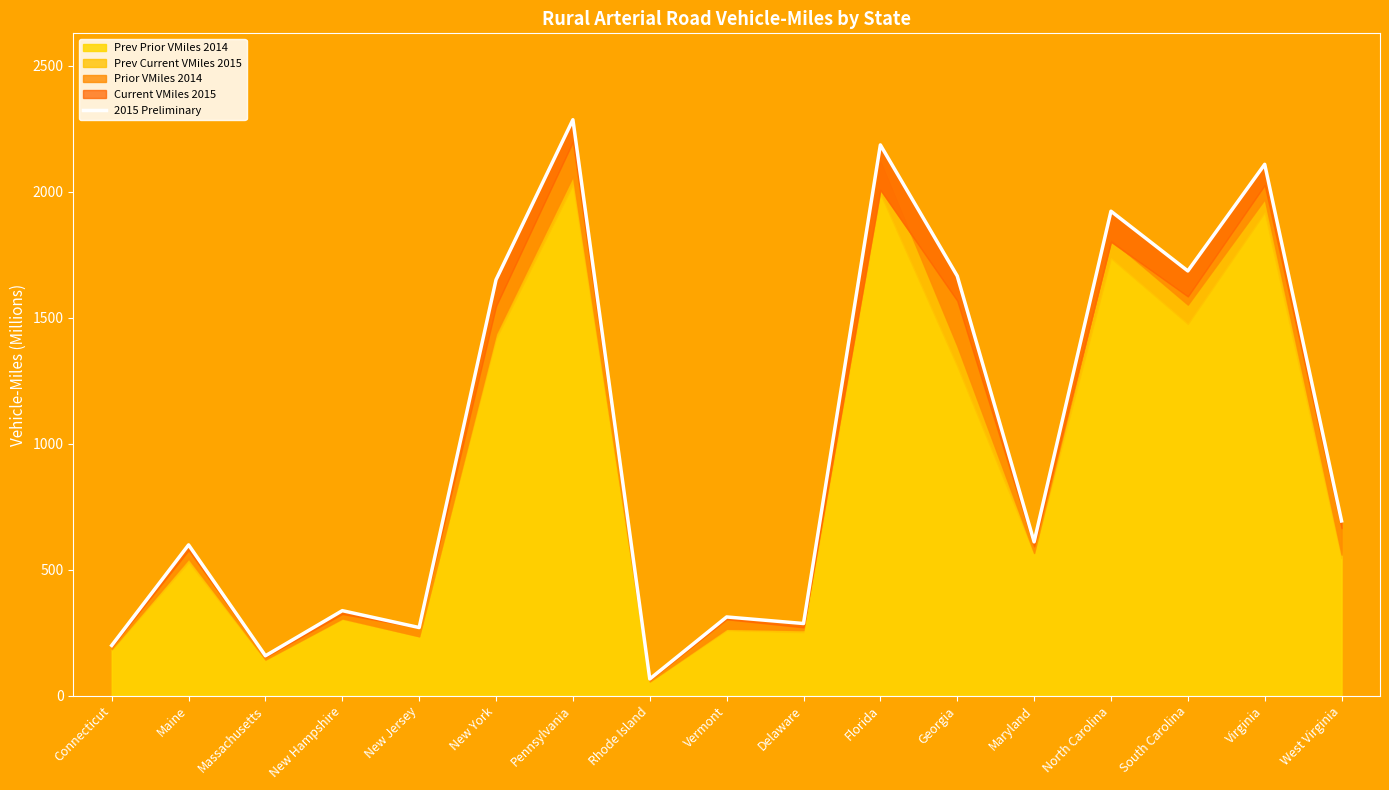

At which category does the chart reach its minimum across all series?

Rhode Island